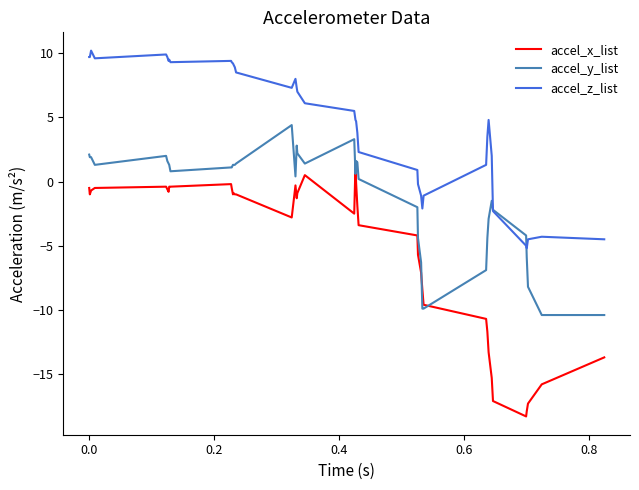

What is the sum of all accel_x_list values?

-207.4